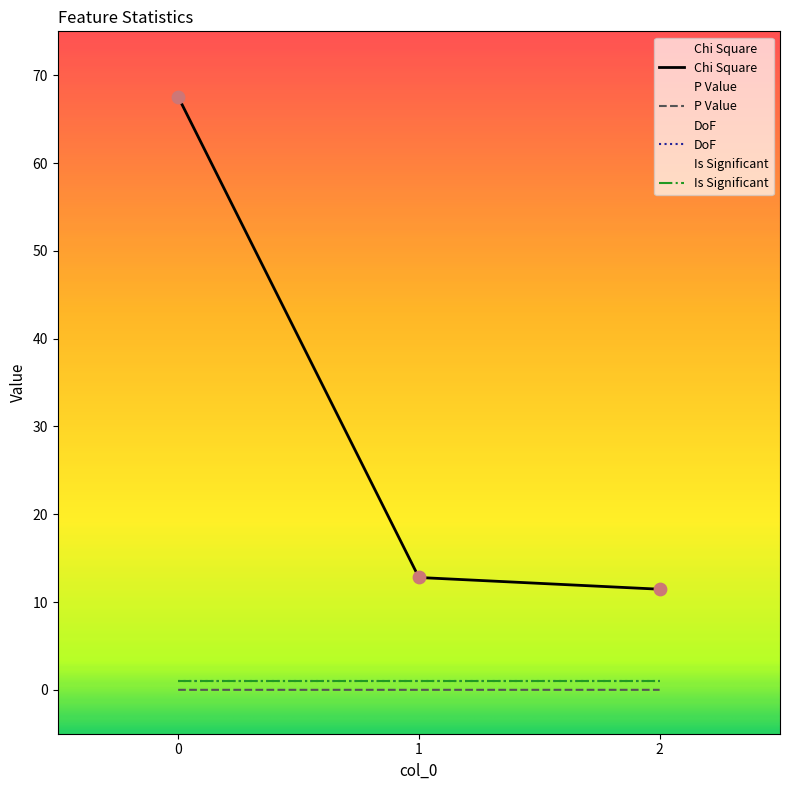

Which series contains the lowest Y value?

P Value